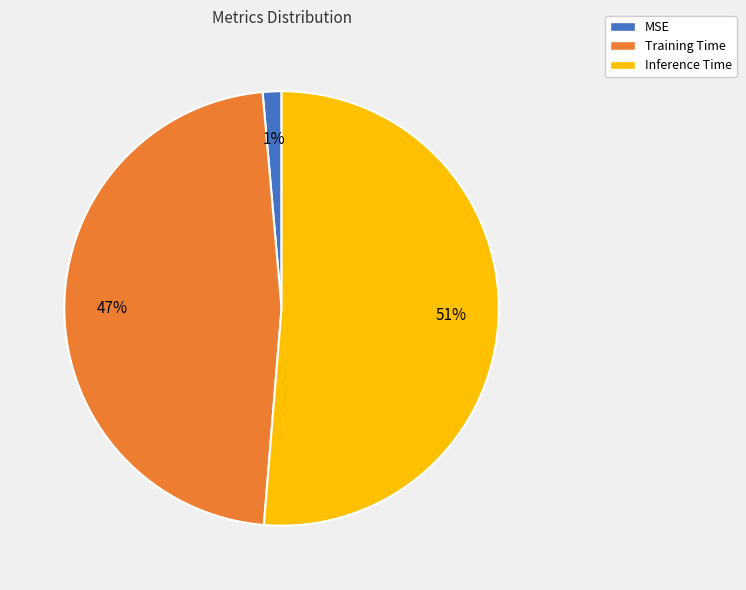

True or false: MSE accounts for 11% of the total.

False